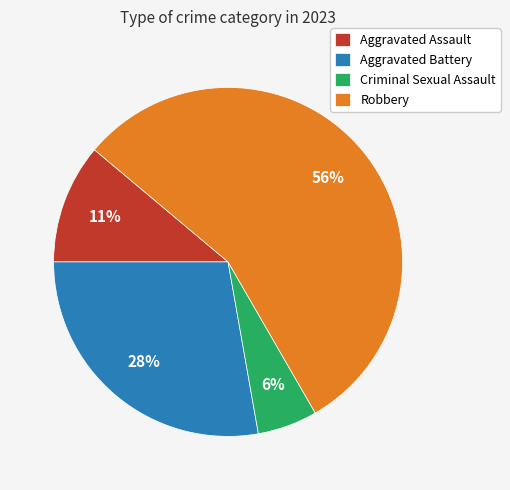

Approximately how many times larger is the value at Robbery compared to Aggravated Battery?

2.0